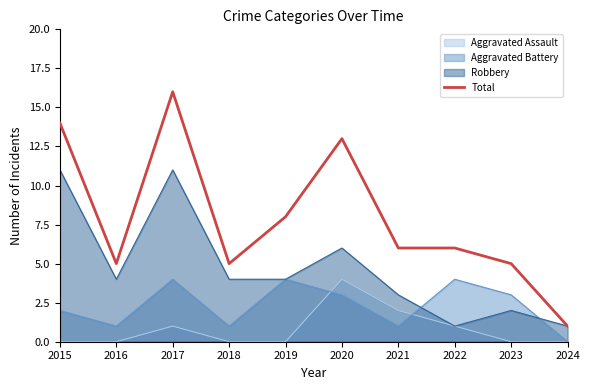

What is the difference between the maximum and second lowest values?

11